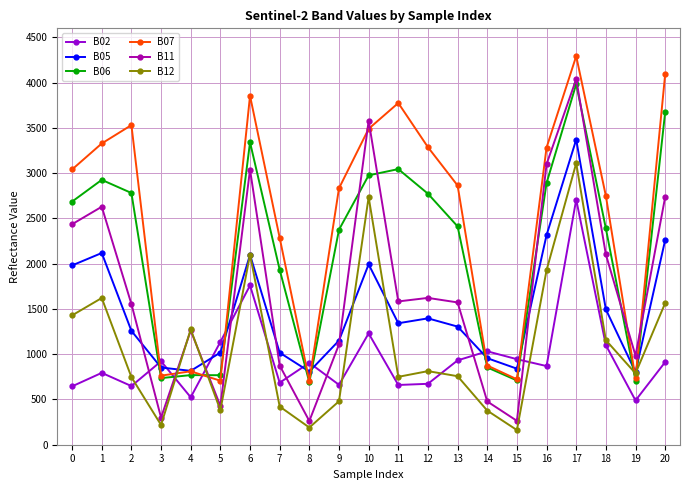

What is the smallest value displayed?

162